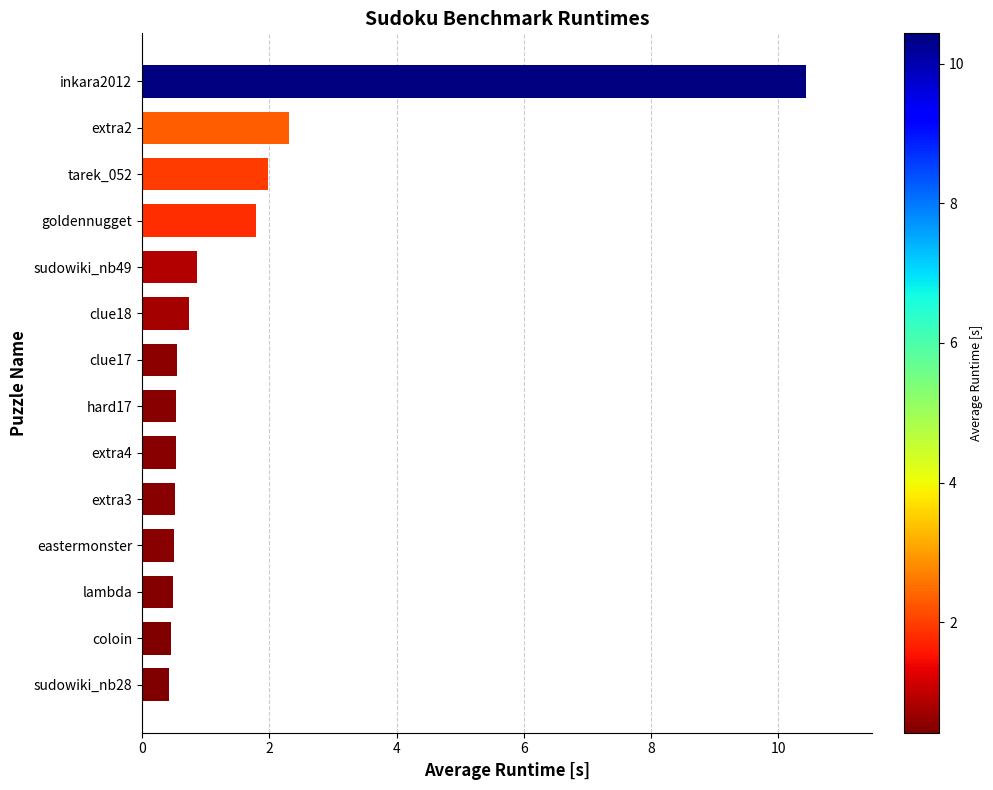

What is the sum of the values at extra2 and eastermonster?

2.8